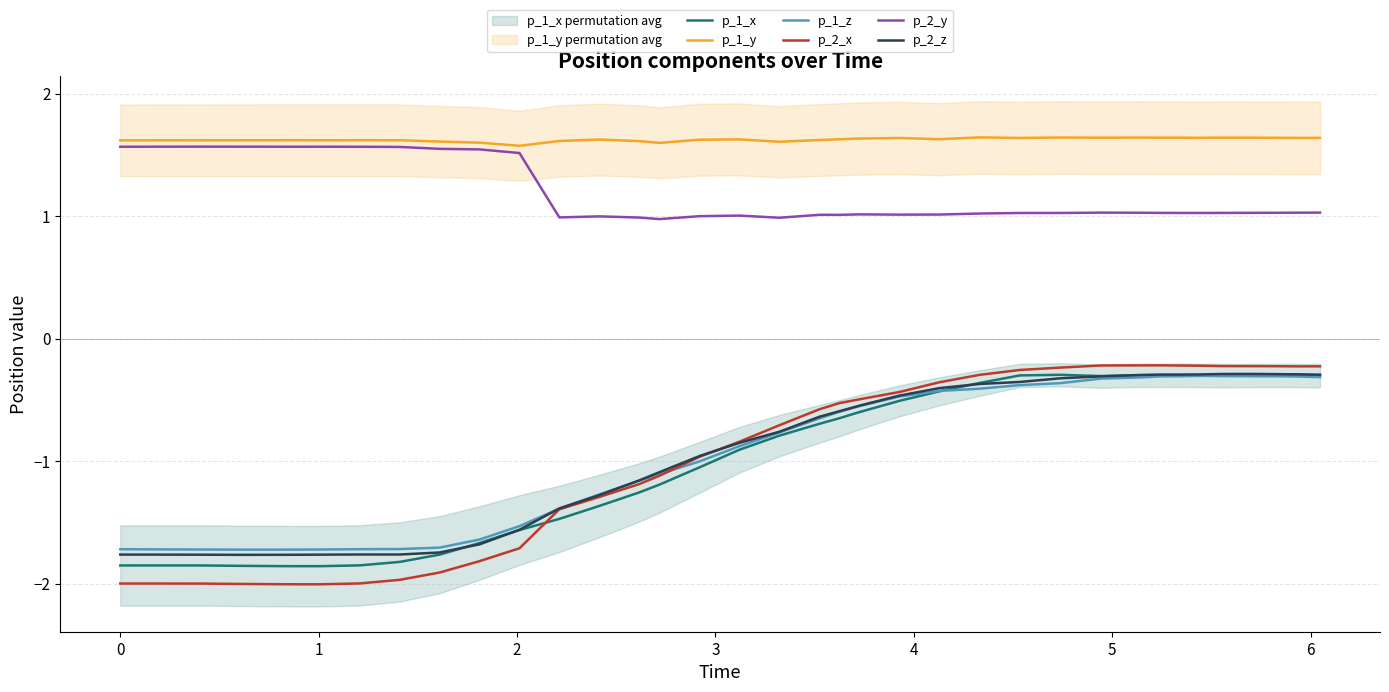

True or false: p_2_y and p_2_x intersect in this chart.

False